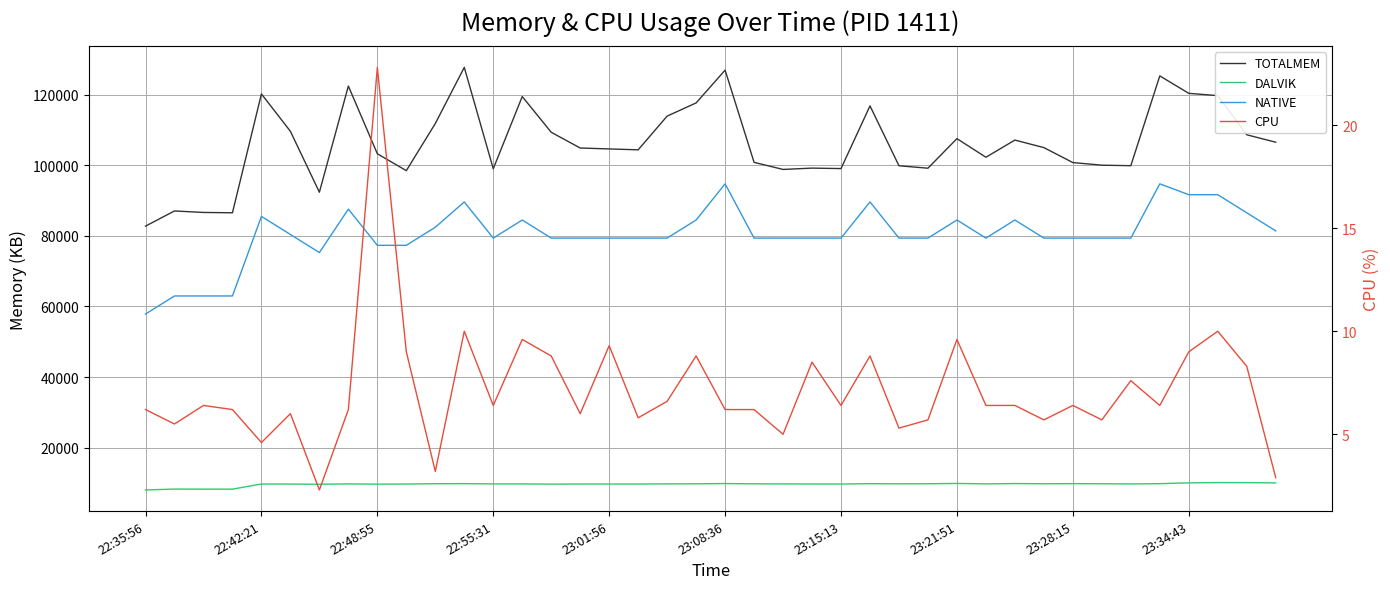

At which category does DALVIK reach its first local valley?

22:55:31